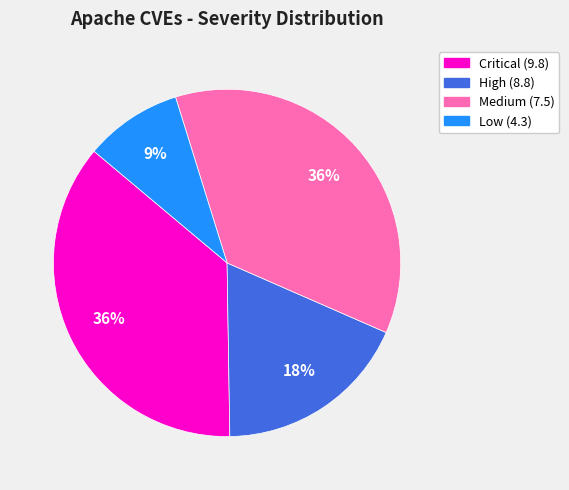

Is there a majority slice in this chart?

No